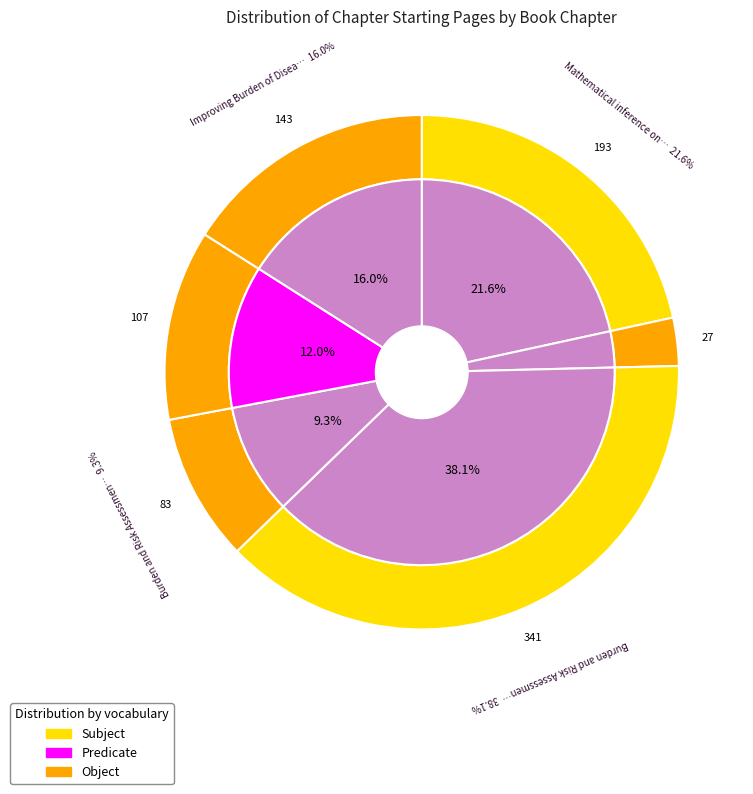

How many segments does this pie chart have?

6